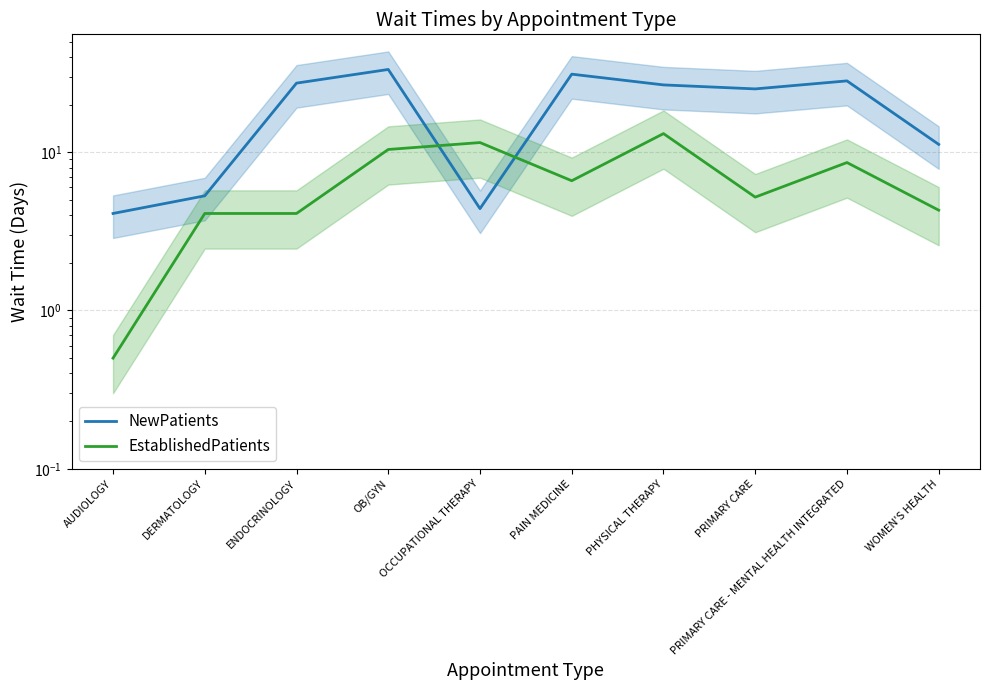

Where is EstablishedPatients nearest to the value 6?

PAIN MEDICINE